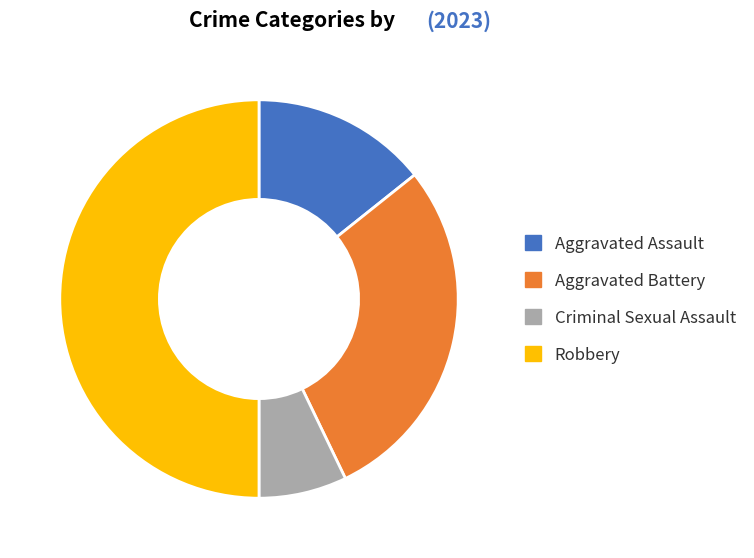

What is the smallest slice in the pie chart?

Criminal Sexual Assault